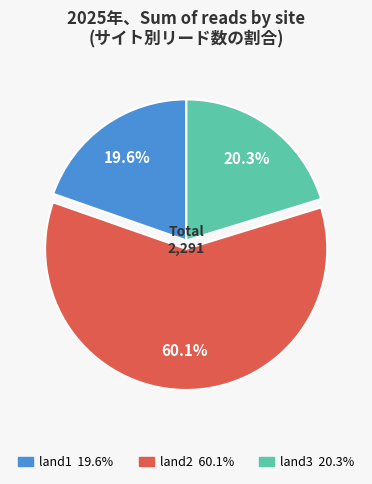

Is there a majority slice in this chart?

Yes